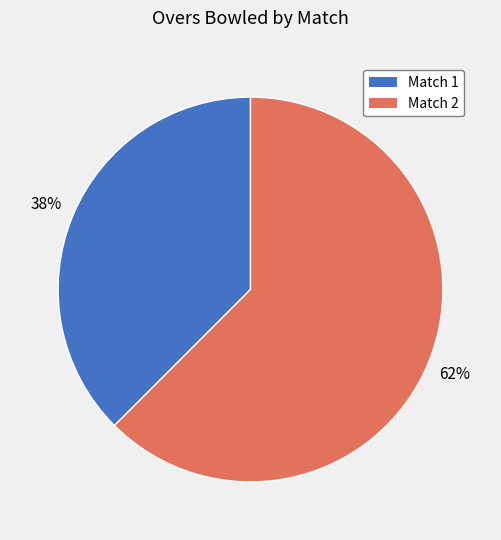

Is Match 2 the majority of the pie?

Yes